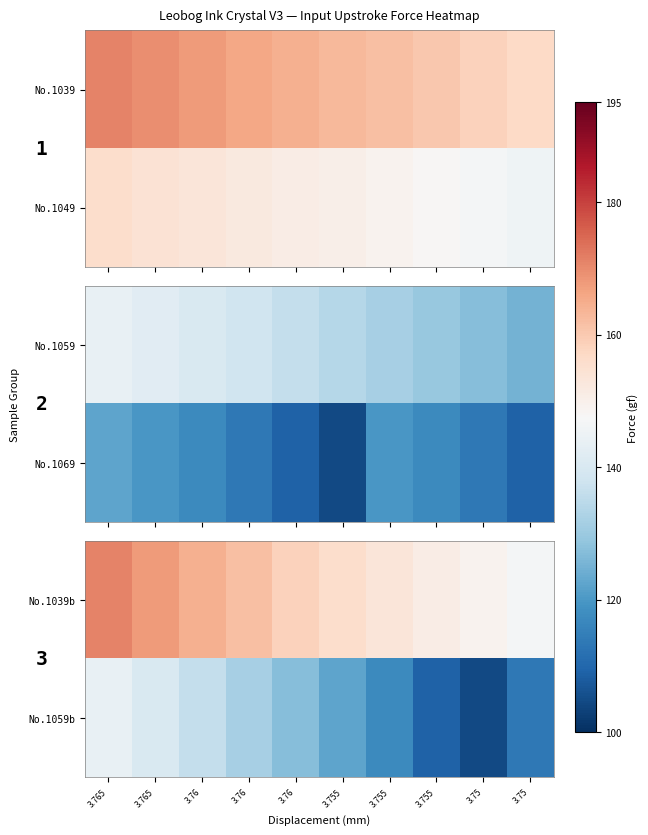

At which category is the sum across all series the highest?

3.765